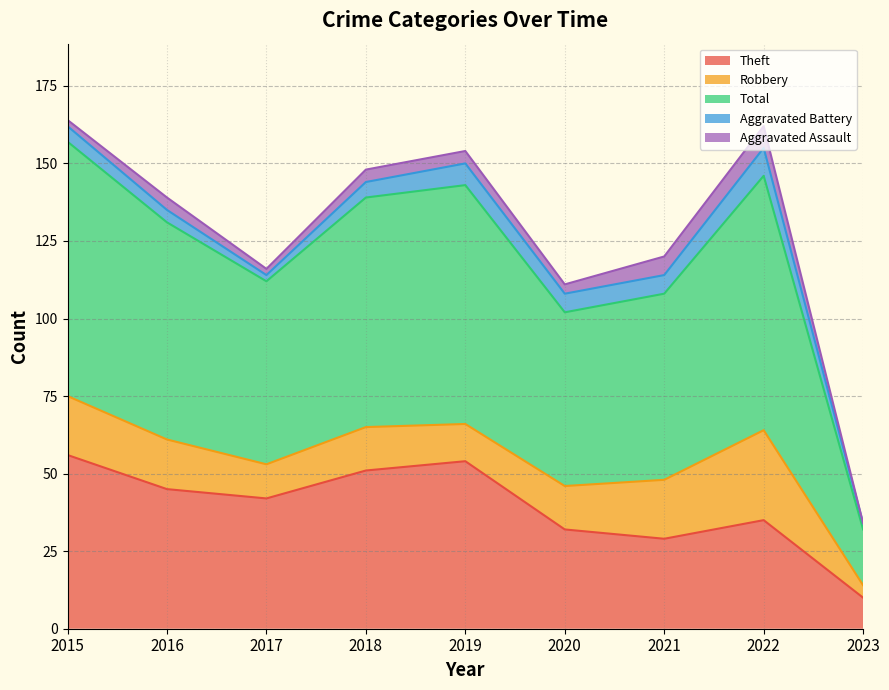

How many data points does each series have?

9